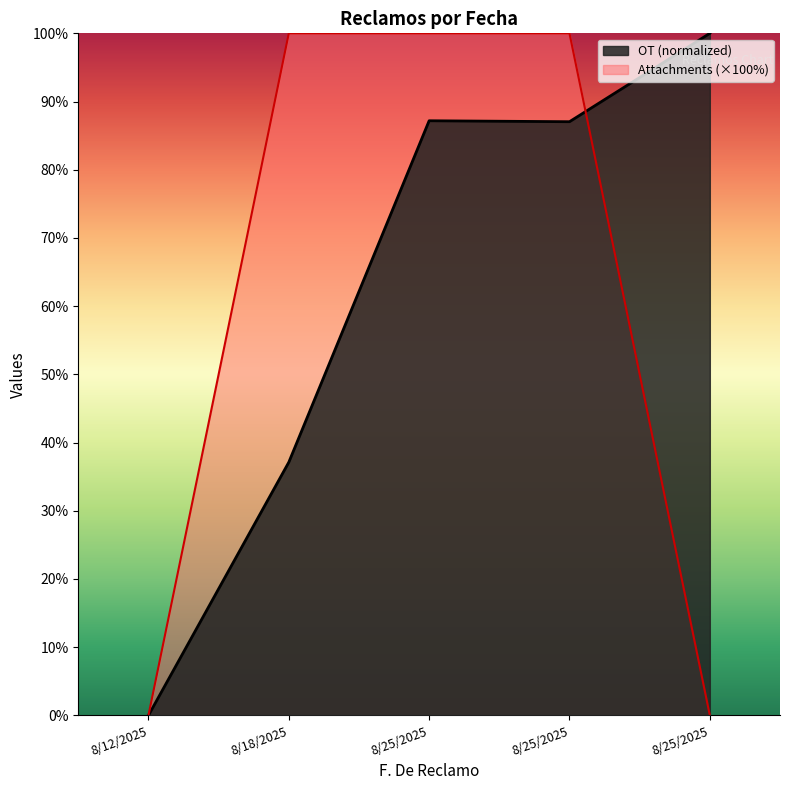

What are all the series names shown in the legend?

OT (normalized), Attachments (×100%)